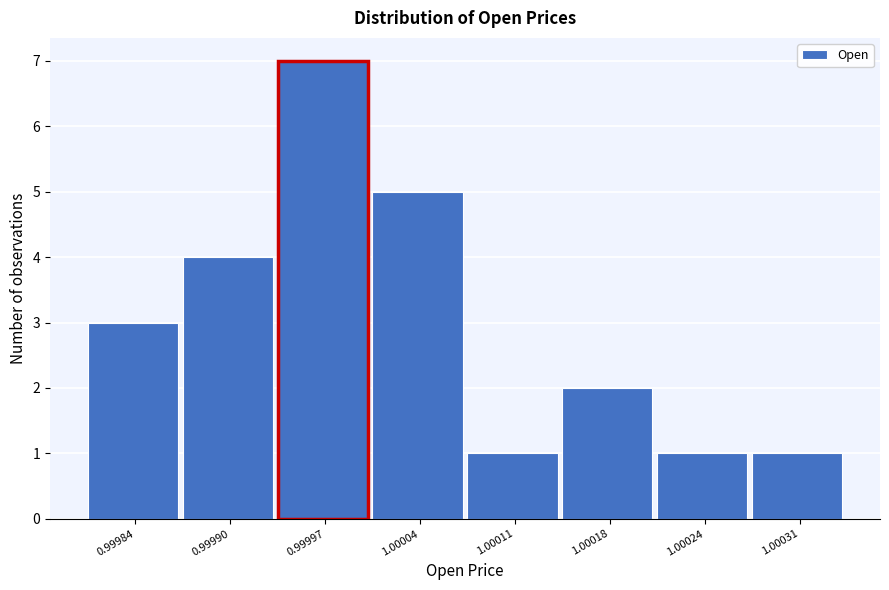

Reading left to right, what are all the values shown in this chart?

0.99984=3	0.99990=4	0.99997=7	1.00004=5	1.00011=1	1.00018=2	1.00024=1	1.00031=1